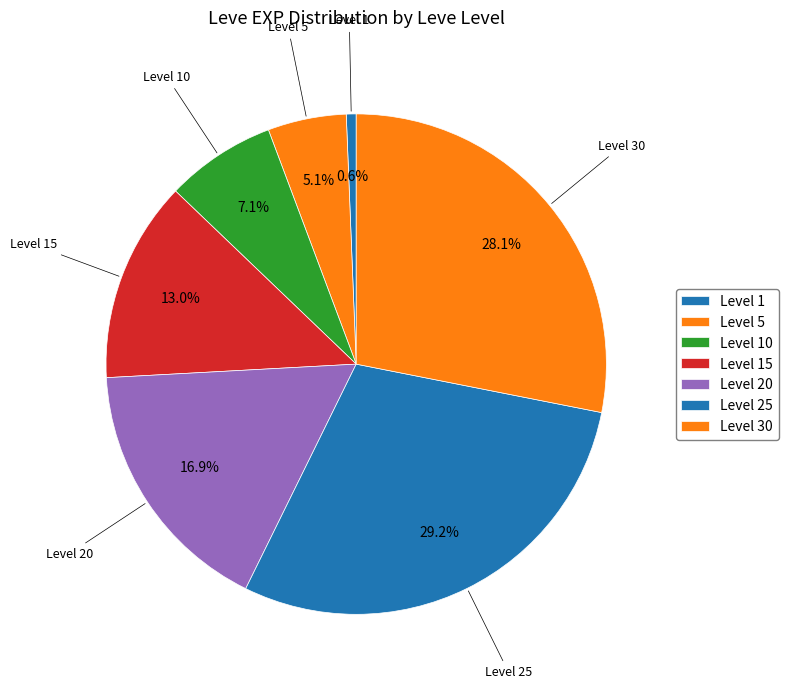

Rank the categories by value from lowest to highest.

Level 1, Level 5, Level 10, Level 15, Level 20, Level 30, Level 25